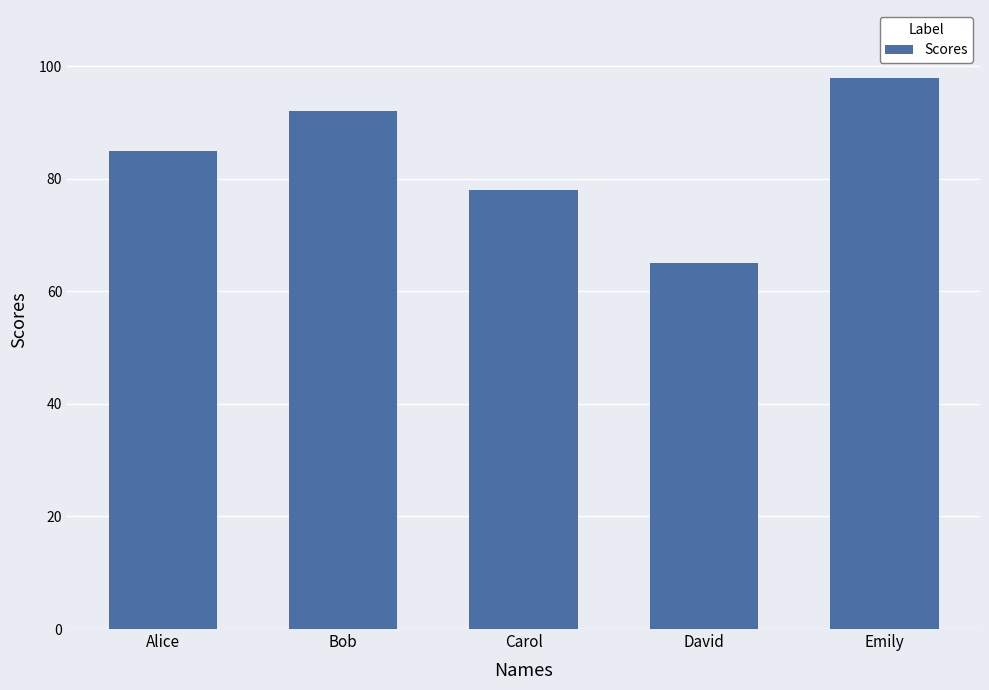

How many distinct data groups are displayed?

1